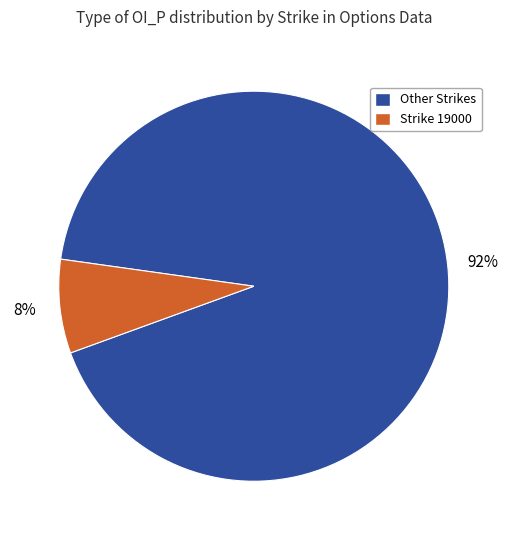

Count the number of slices in the pie.

2